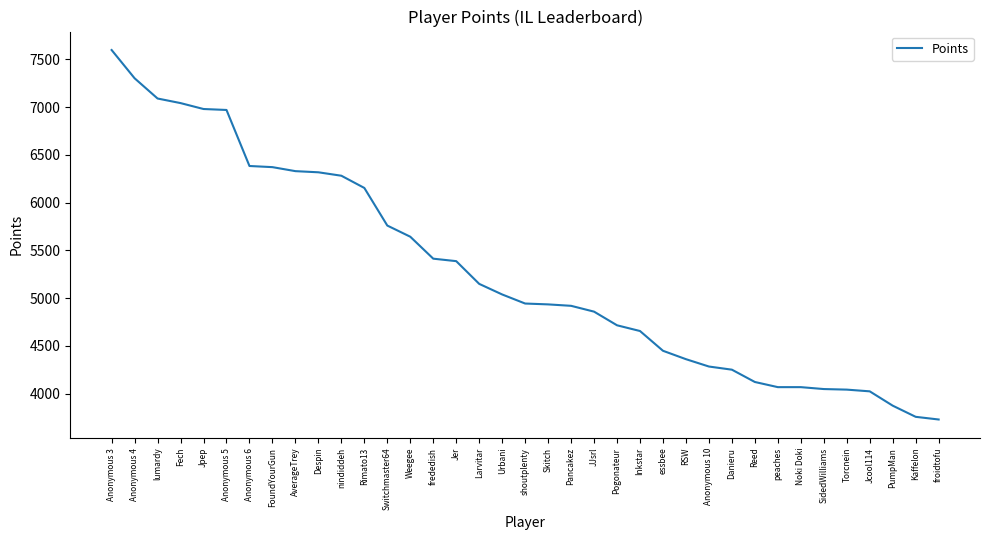

True or false: the data shows 2112 at Jcool114.

False